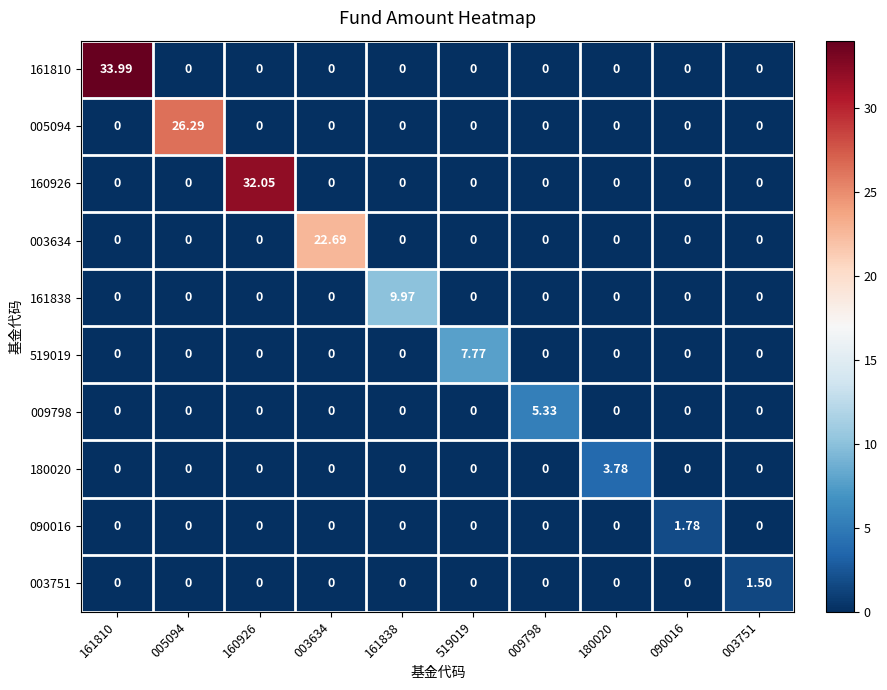

How many positive values does the 005094 series have?

1